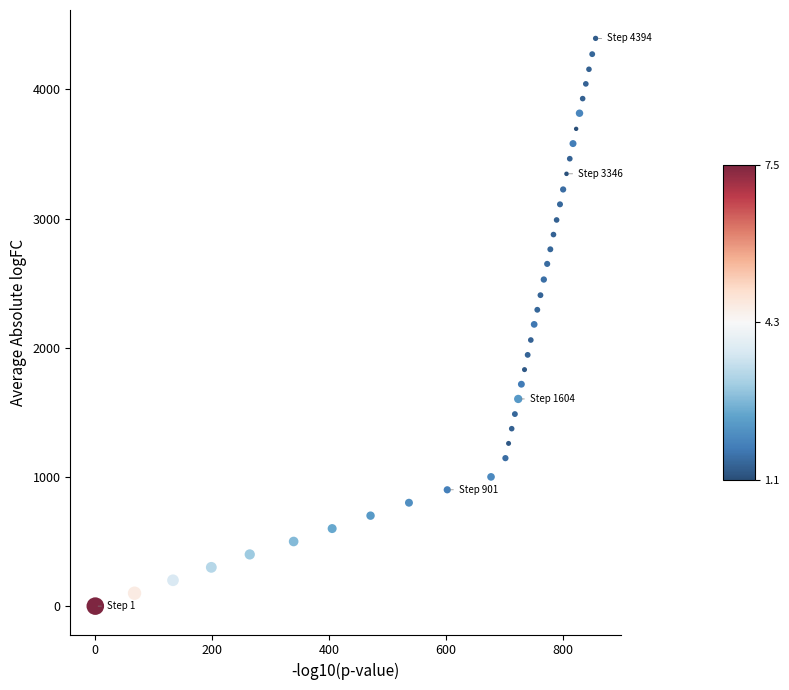

What is the range of Y values (max minus min)?

4393